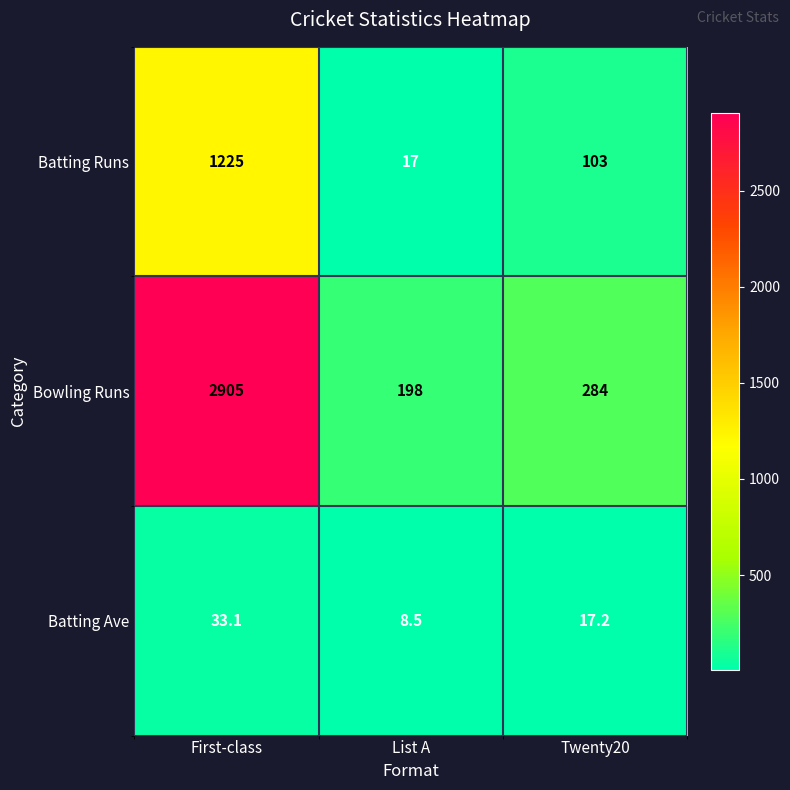

What is the spread (max minus min) of values at List A?

189.5